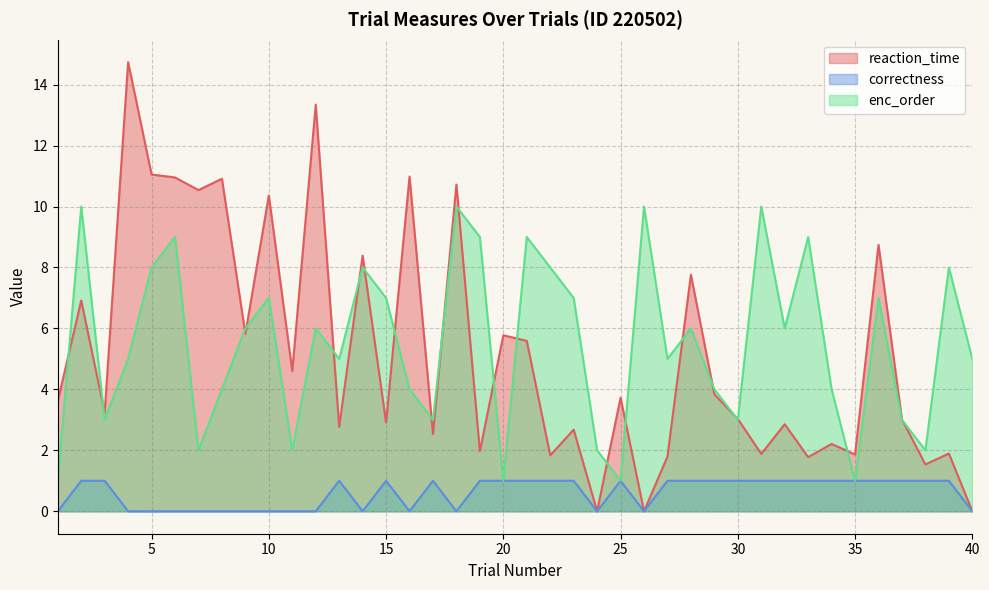

How many interior local valleys does the correctness series have?

5